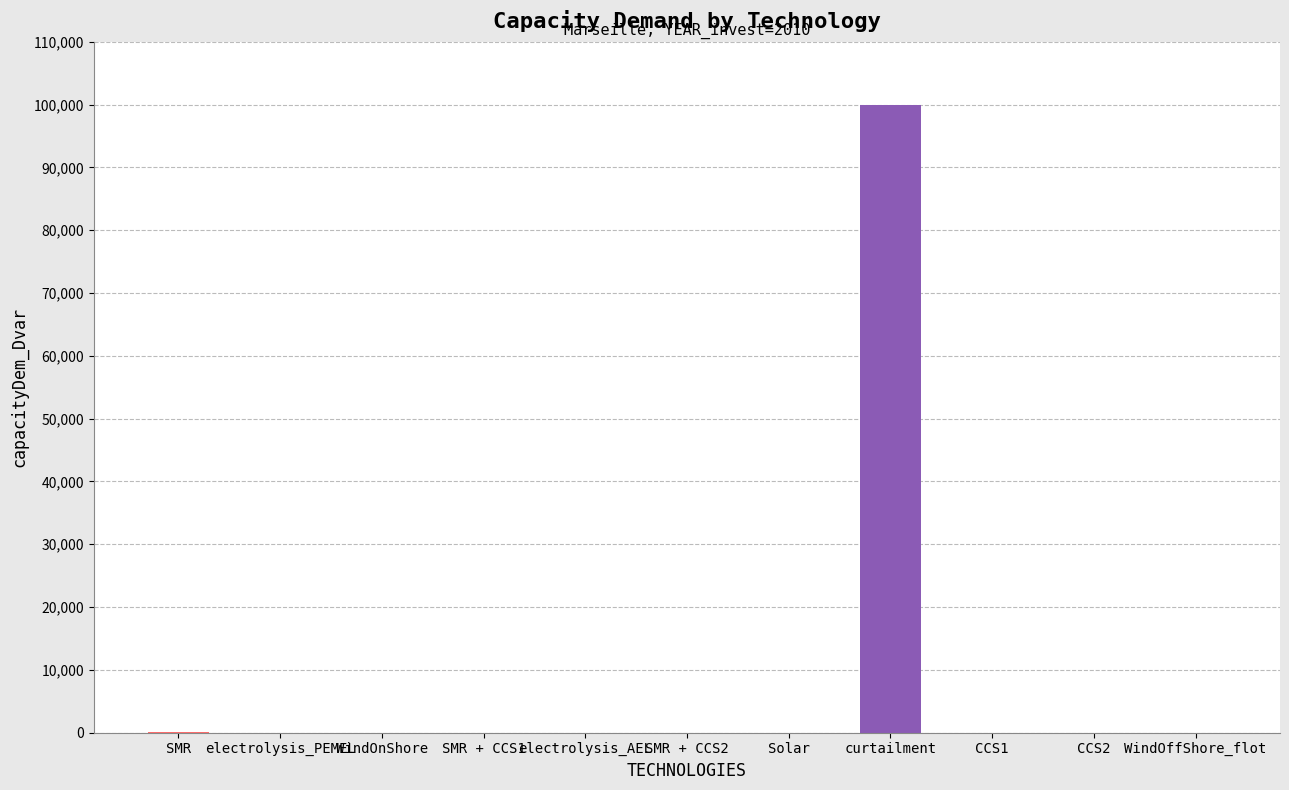

True or false: the data shows 0.0 at electrolysis_AEL.

True